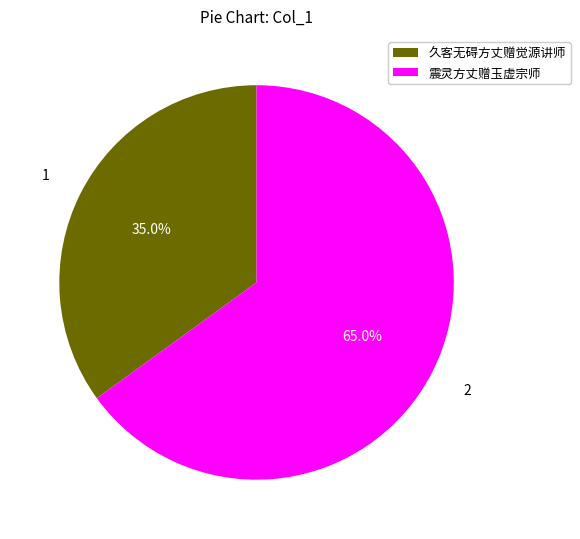

Rank the categories by value from lowest to highest.

久客无碍方丈赠觉源讲师, 震灵方丈赠玉虚宗师